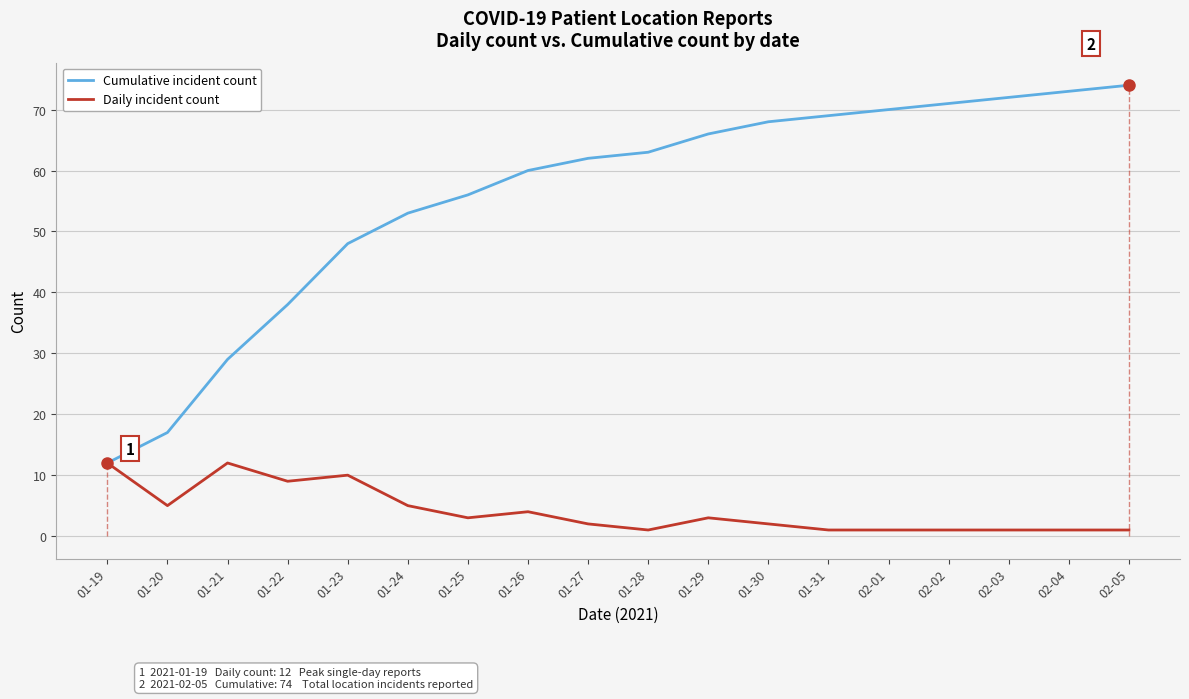

Between 01-24 and 01-30, which series saw the biggest shift?

Cumulative incident count